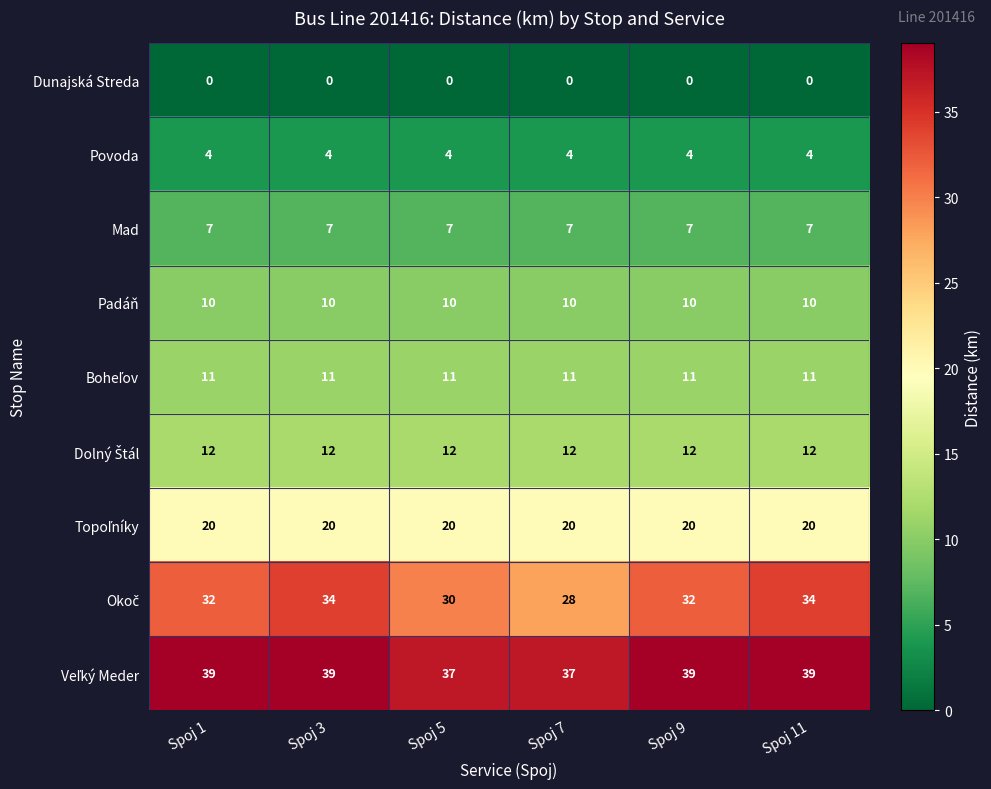

What is the difference between the highest and lowest values at Spoj 1?

39